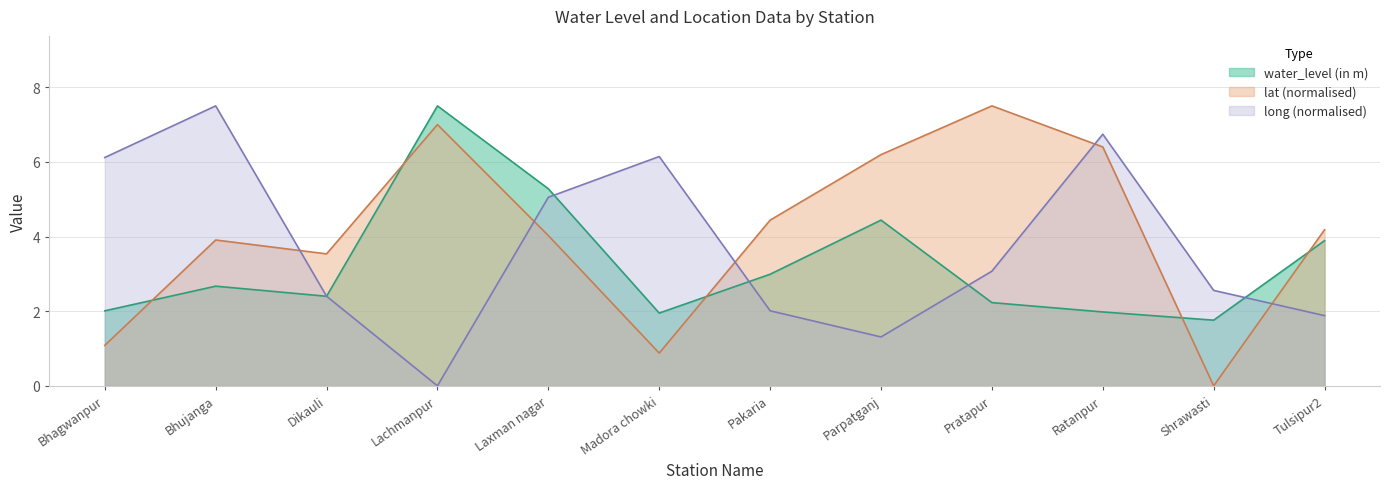

What is the difference between the second highest and minimum values in the water_level (in m) series?

3.5